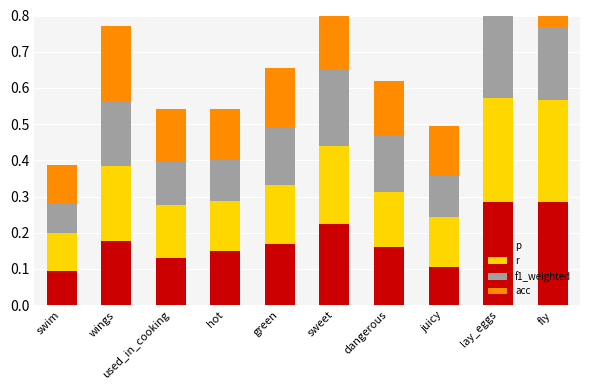

Are the bars horizontal?

No